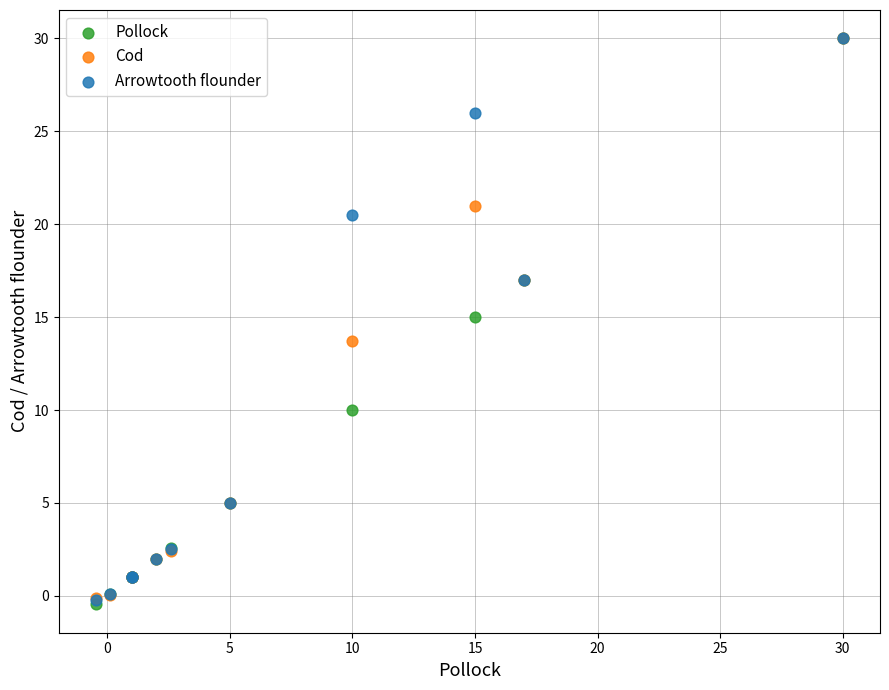

Which series has the largest Y range (max minus min)?

Pollock